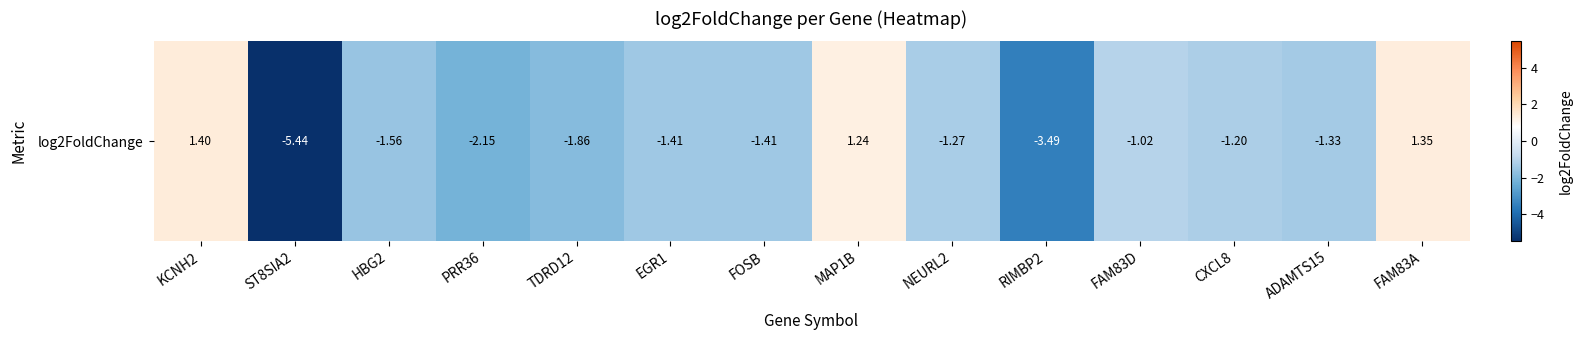

The value at MAP1B is 1.2. True or false?

True